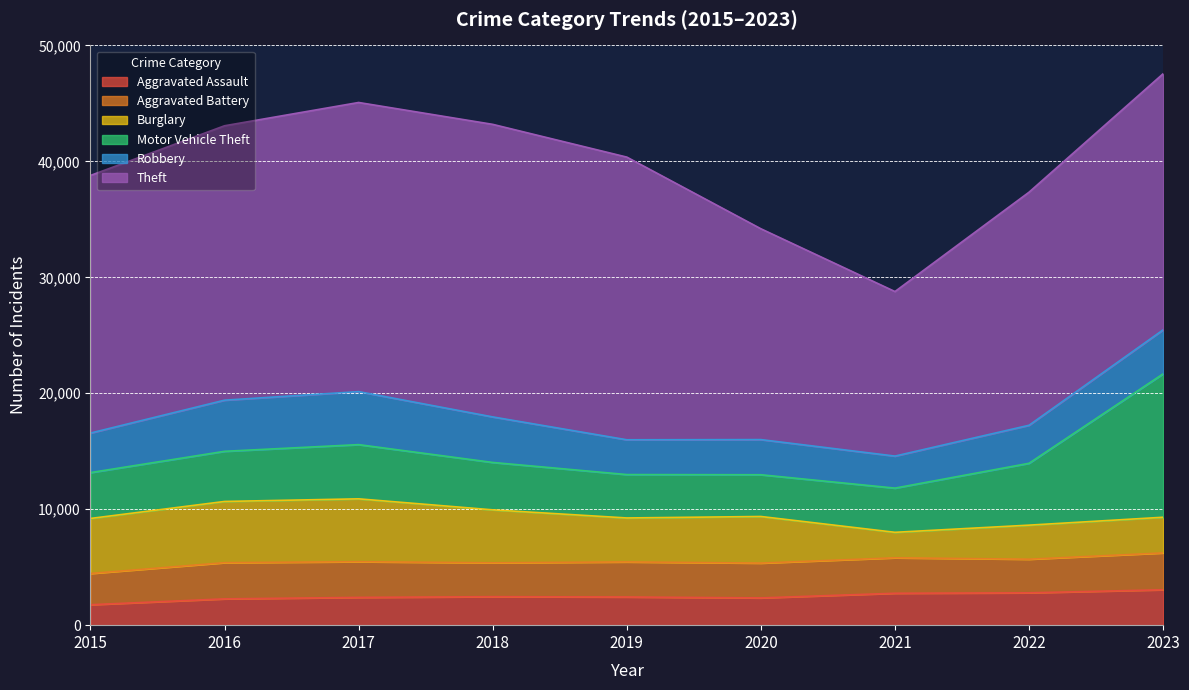

How many data points does each series have?

9